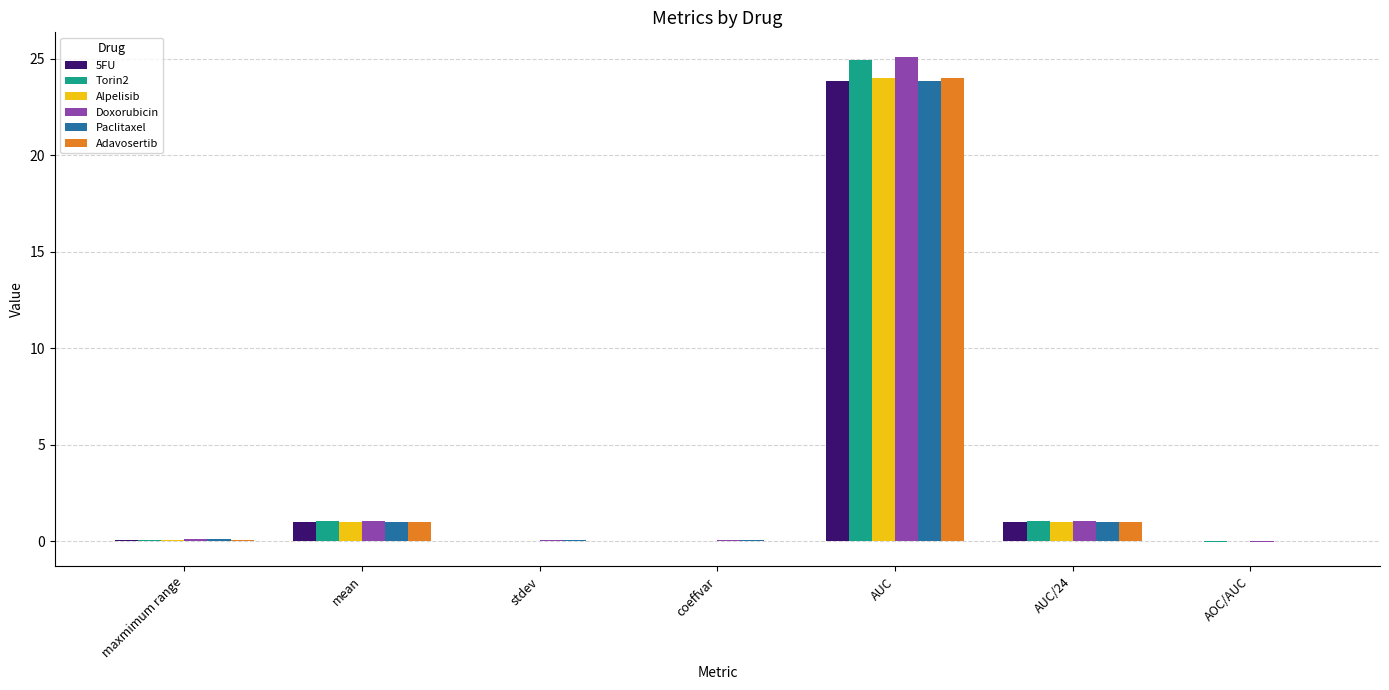

At which label is Adavosertib closest to 12?

AUC/24